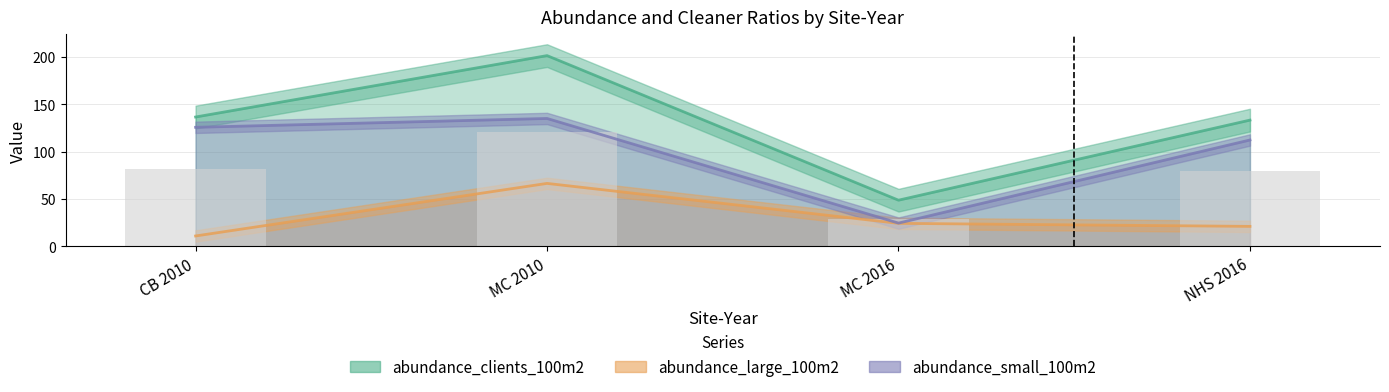

What is the difference between the second highest and second lowest values in the abundance_large_100m2 series?

3.2